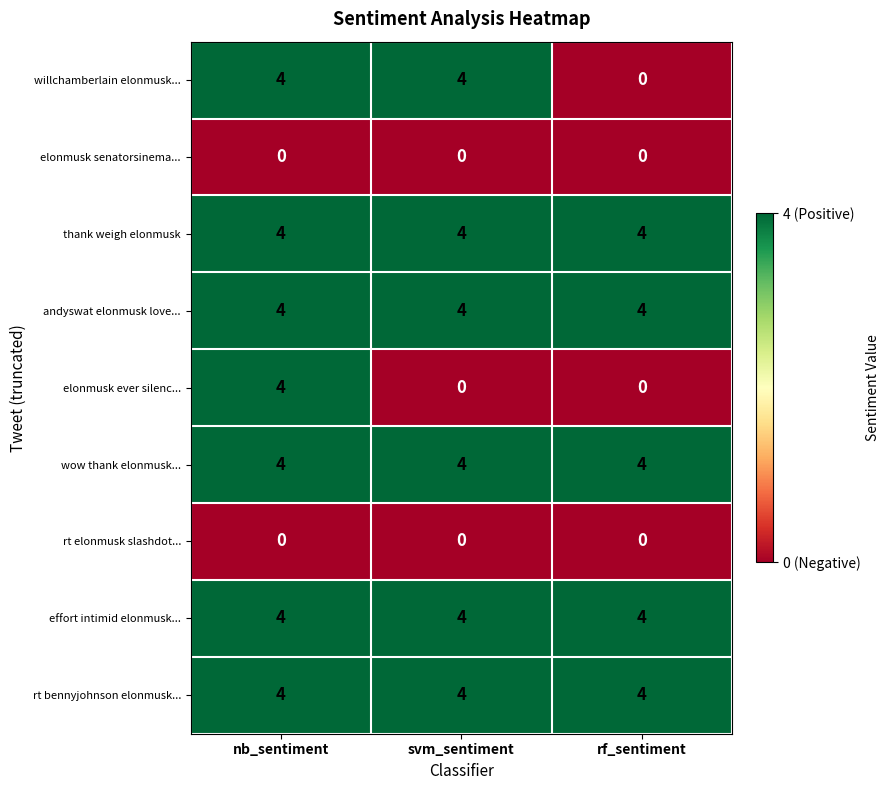

What is the spread (max minus min) of values at nb_sentiment?

4